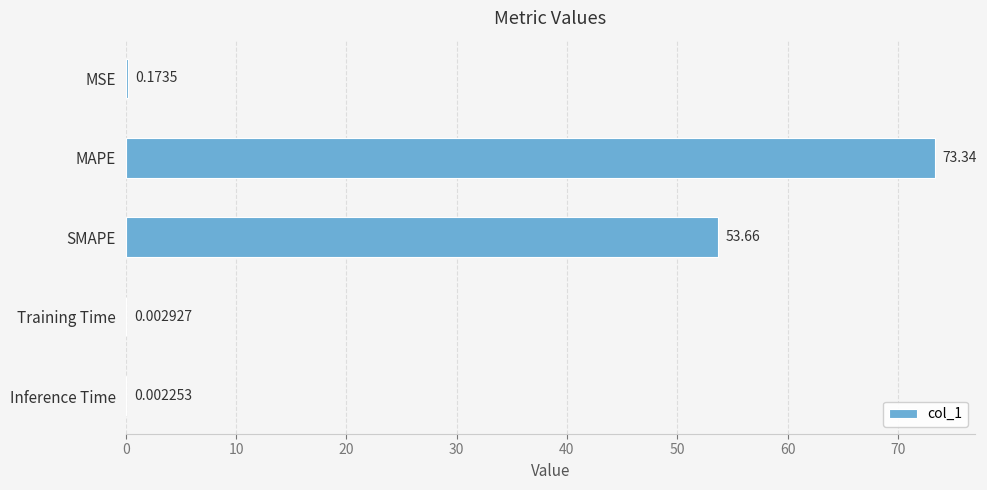

What is the sum of all values?

127.2